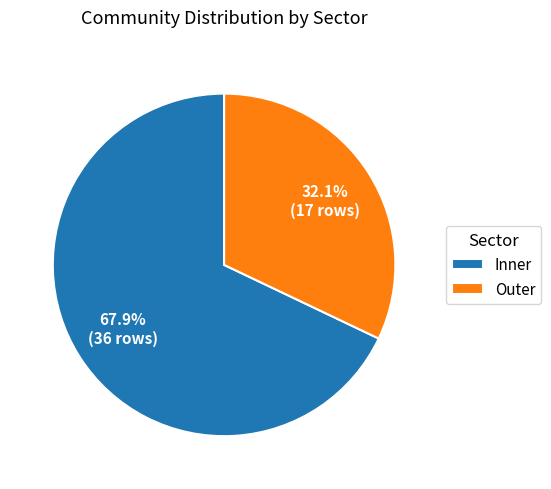

Which category has the biggest portion of the pie?

Inner